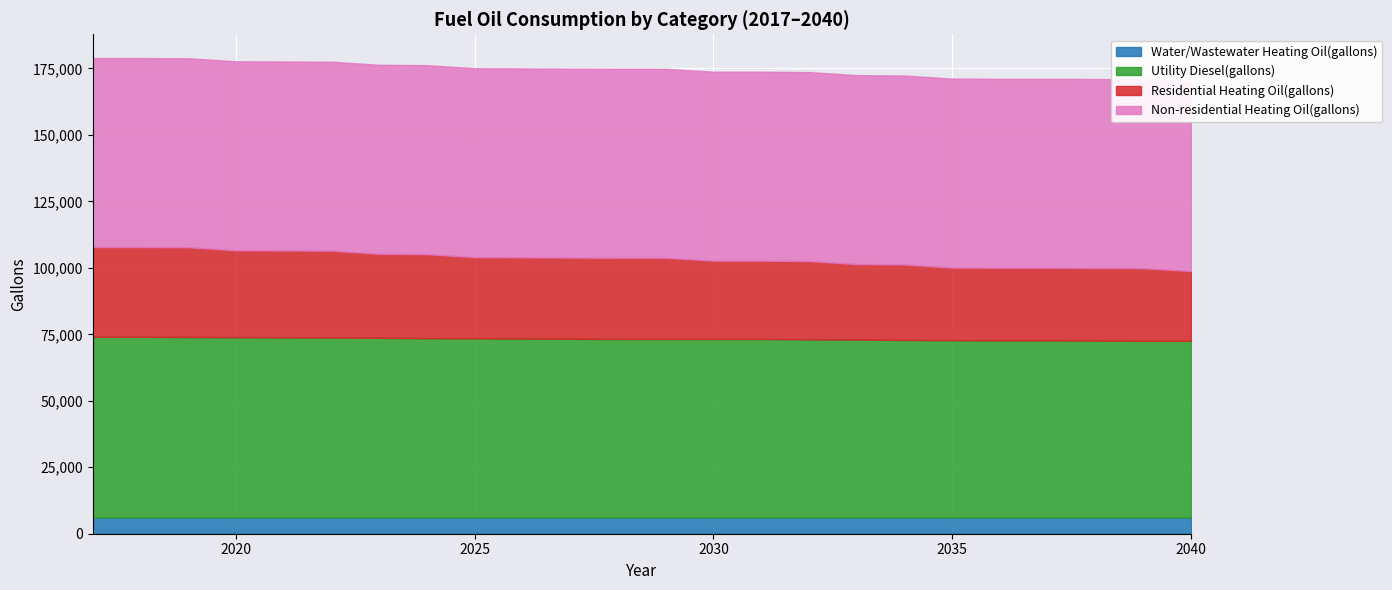

What is the smallest value displayed?

6109.1